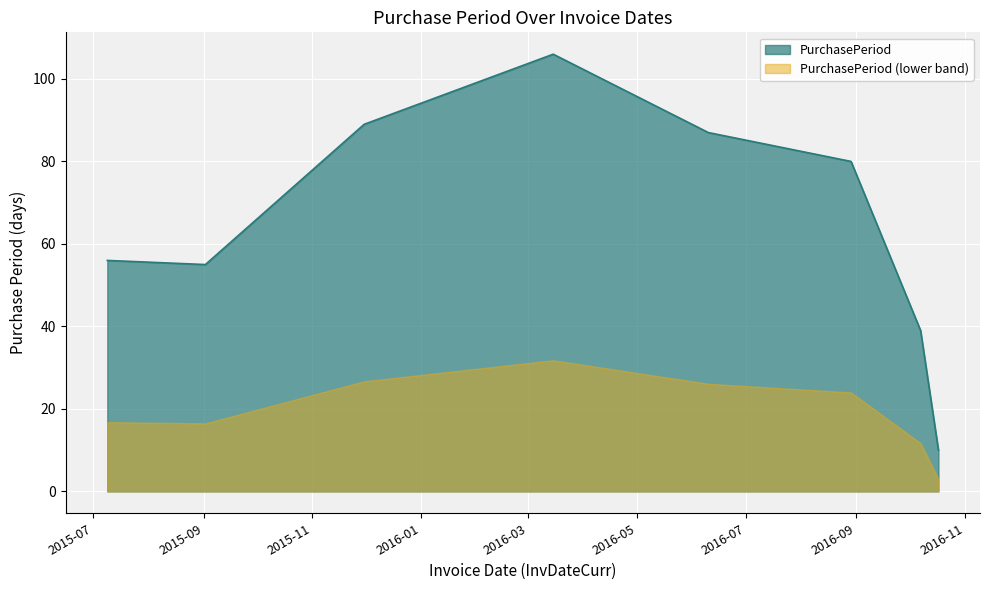

Is it true that the value at 2015-09-02 is 55?

True